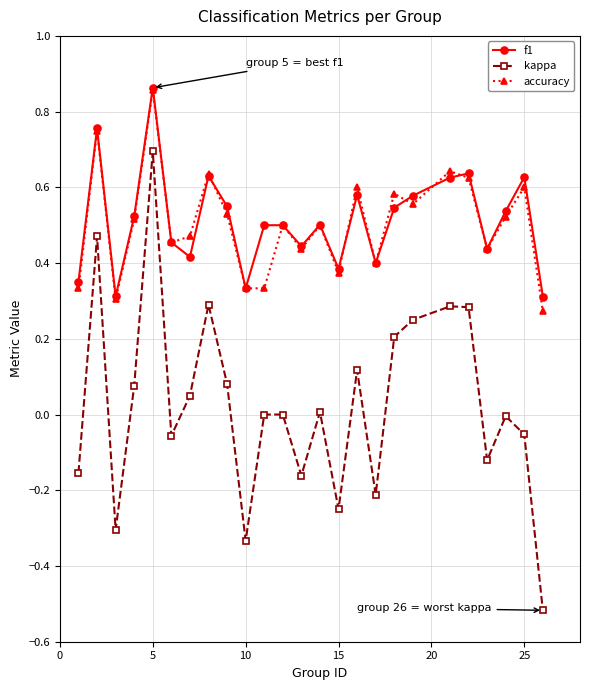

True or false: accuracy and kappa intersect in this chart.

False